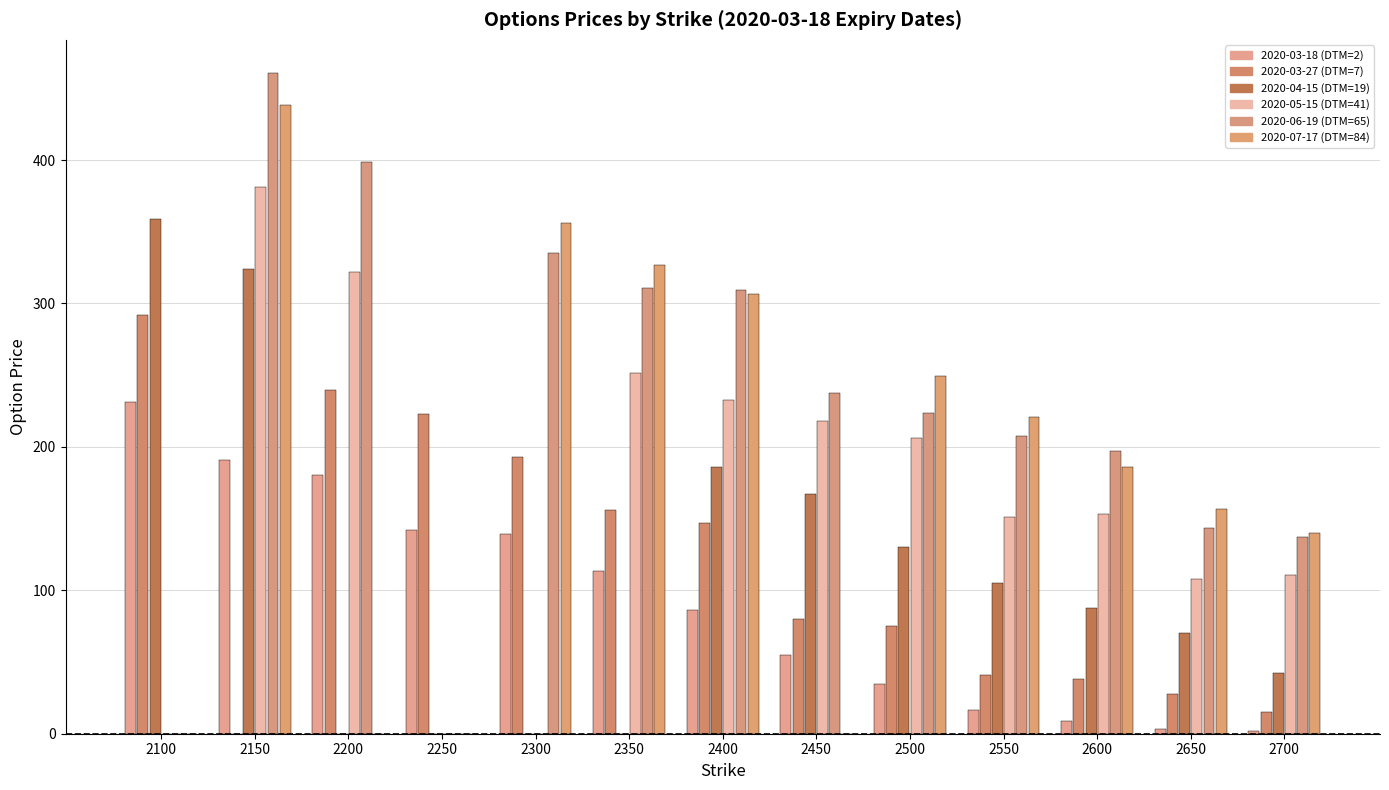

How many distinct data groups are displayed?

6